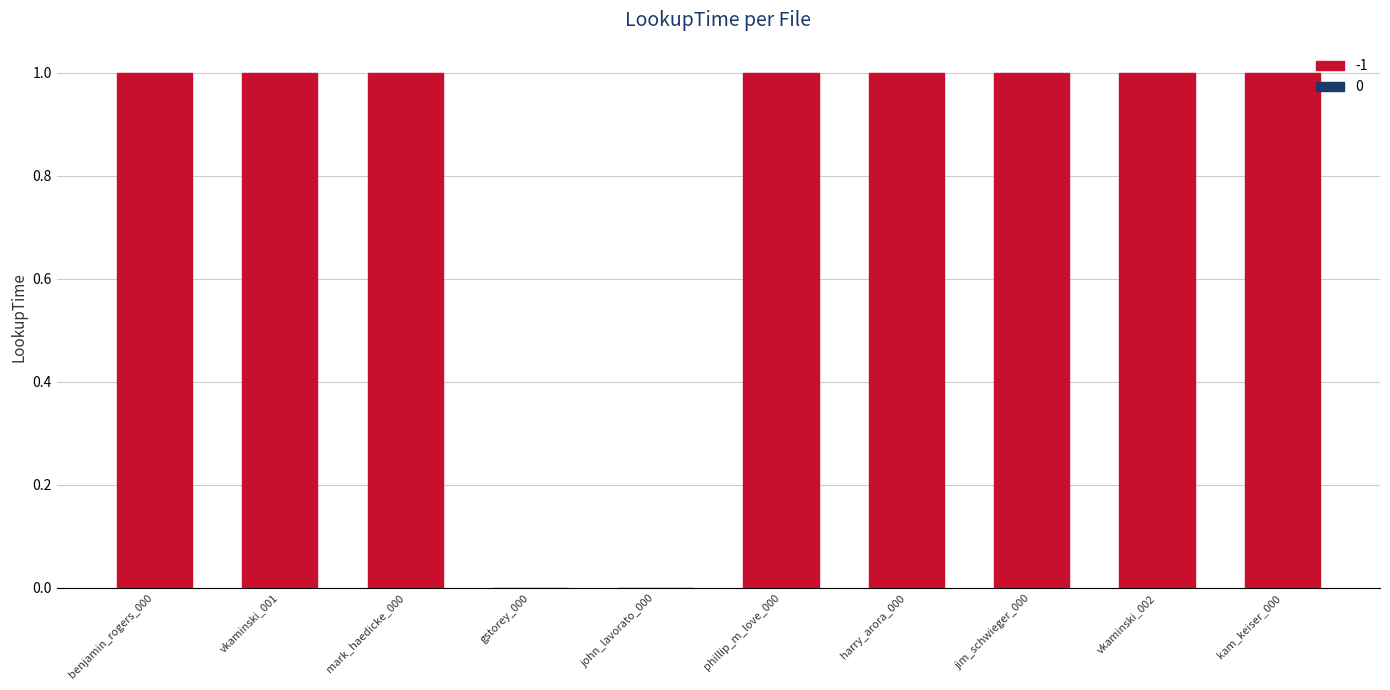

The chart shows a value of -1 at benjamin_rogers_000. True or false?

True